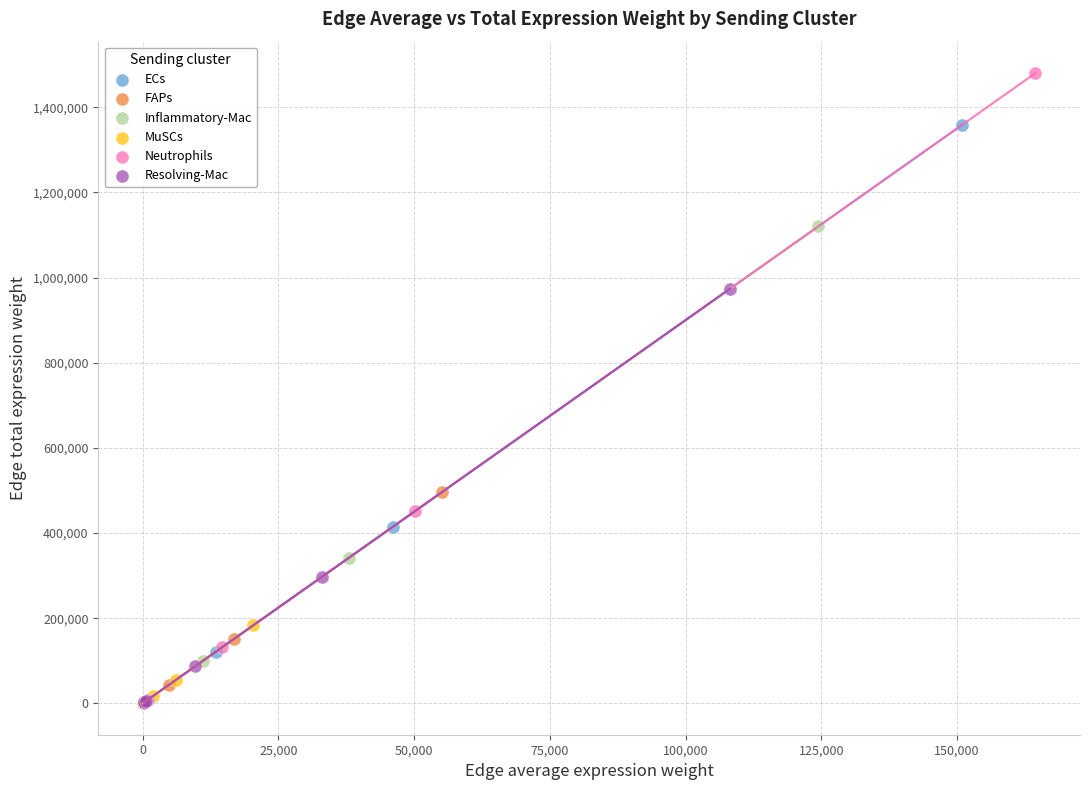

Which series has the widest spread of Y values?

Neutrophils